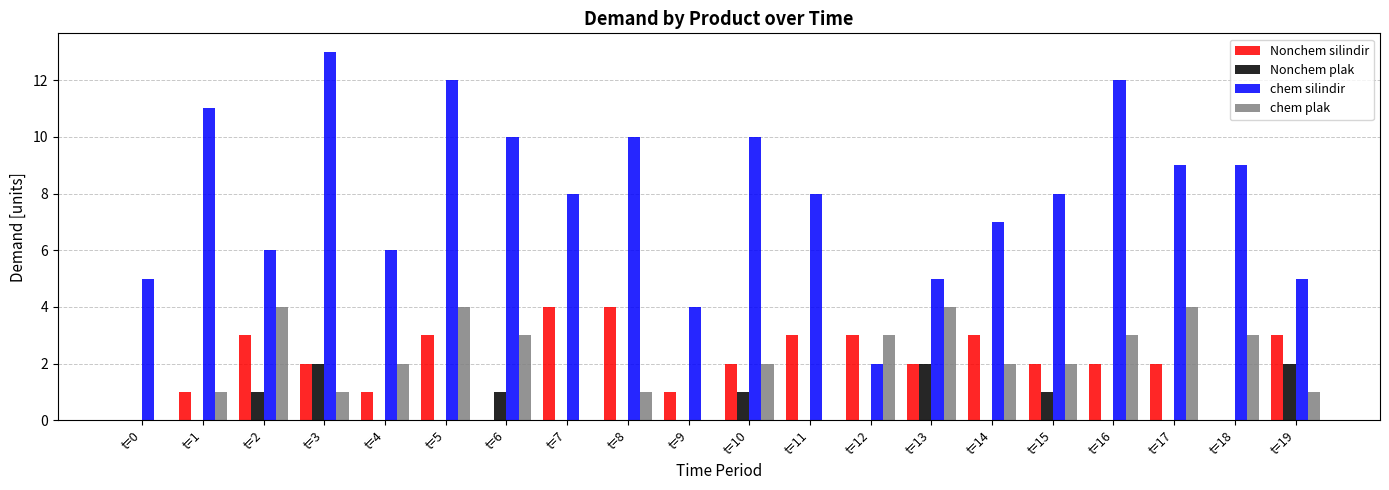

What is the greatest value displayed?

13